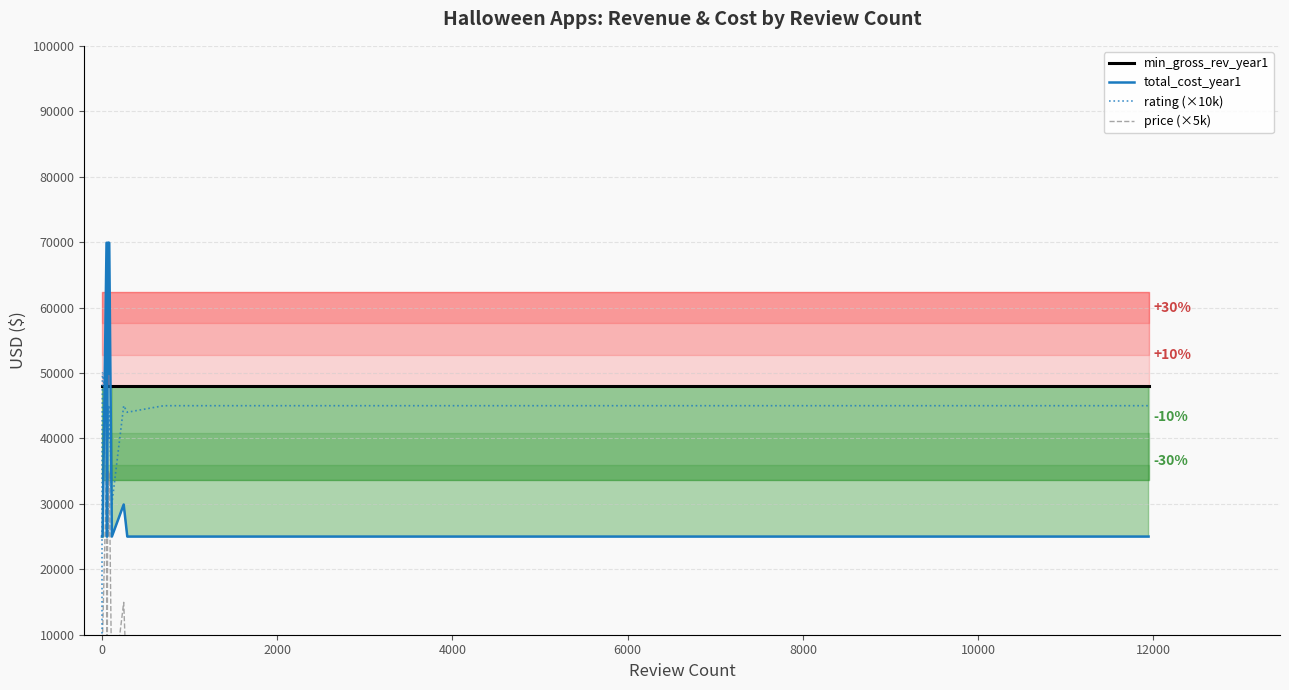

How many intersections are there between rating (×10k) and total_cost_year1?

5